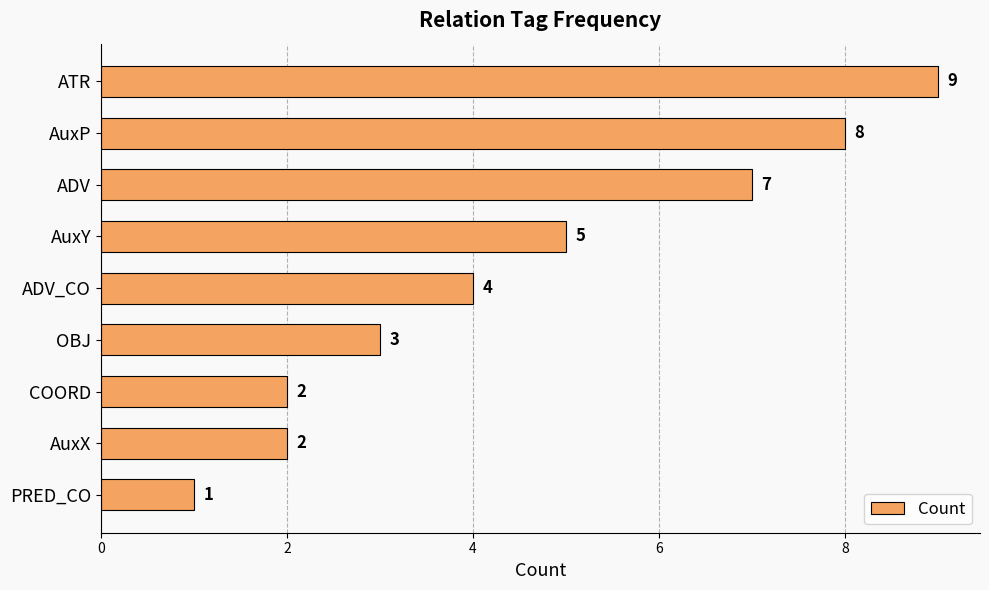

How many data points does each series have?

9